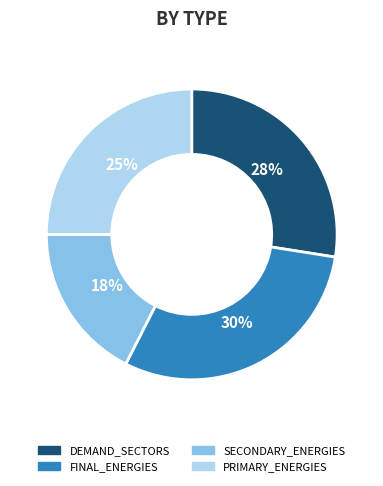

Do DEMAND_SECTORS and PRIMARY_ENERGIES together represent more than half of the pie?

Yes